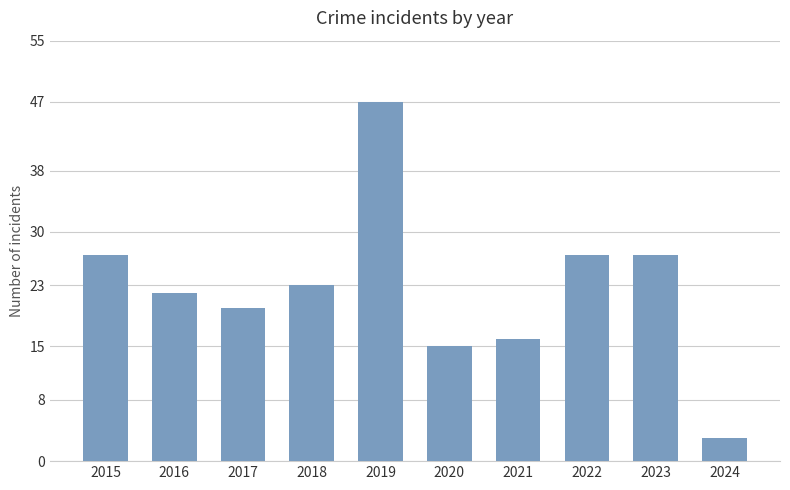

Which label corresponds to the largest value in the chart?

2019